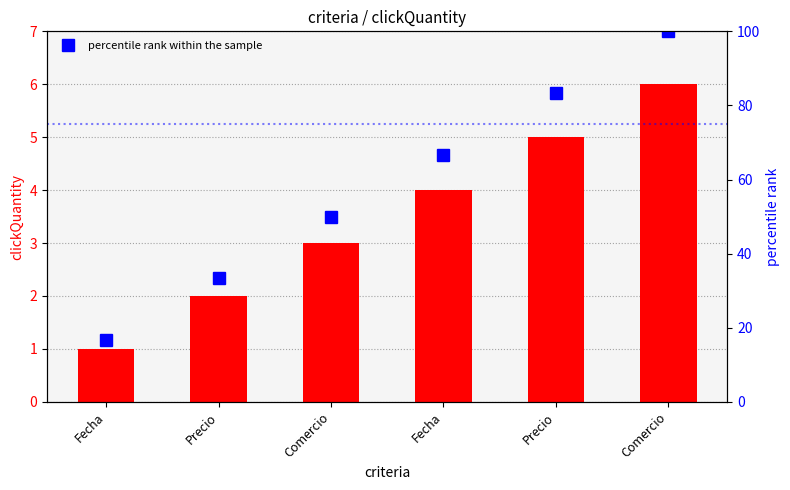

How many values in the clickQuantity series exceed 4?

2